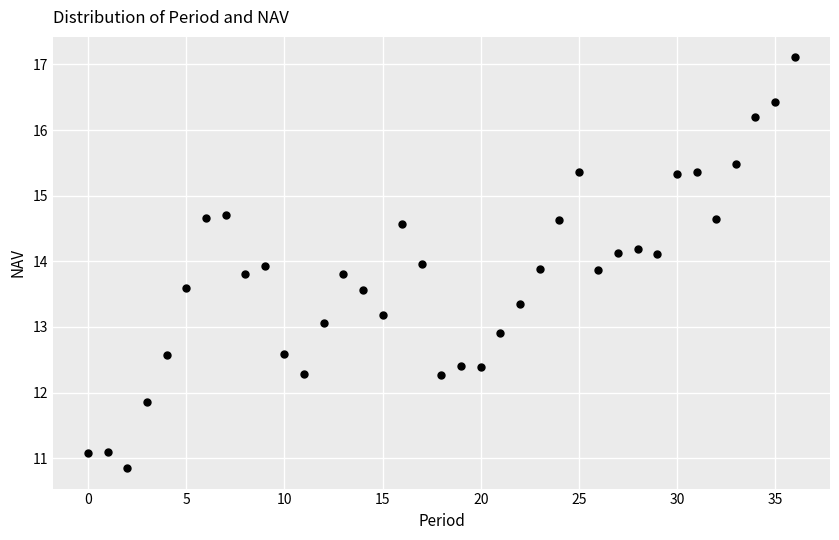

What is the range of Y values (max minus min)?

6.3